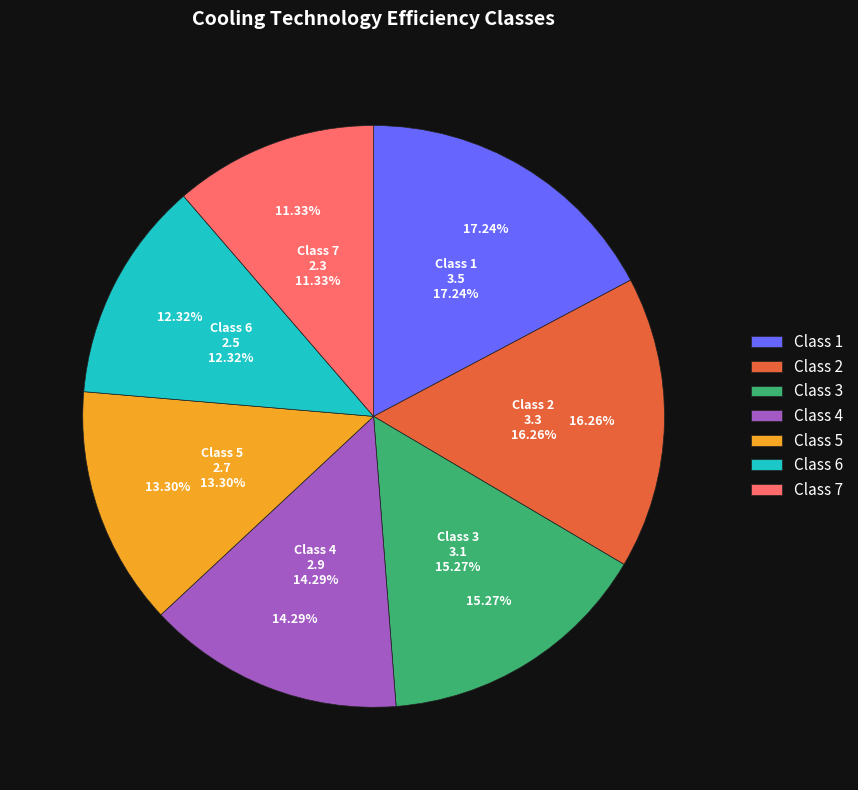

Is there any slice that represents more than half of the pie?

No